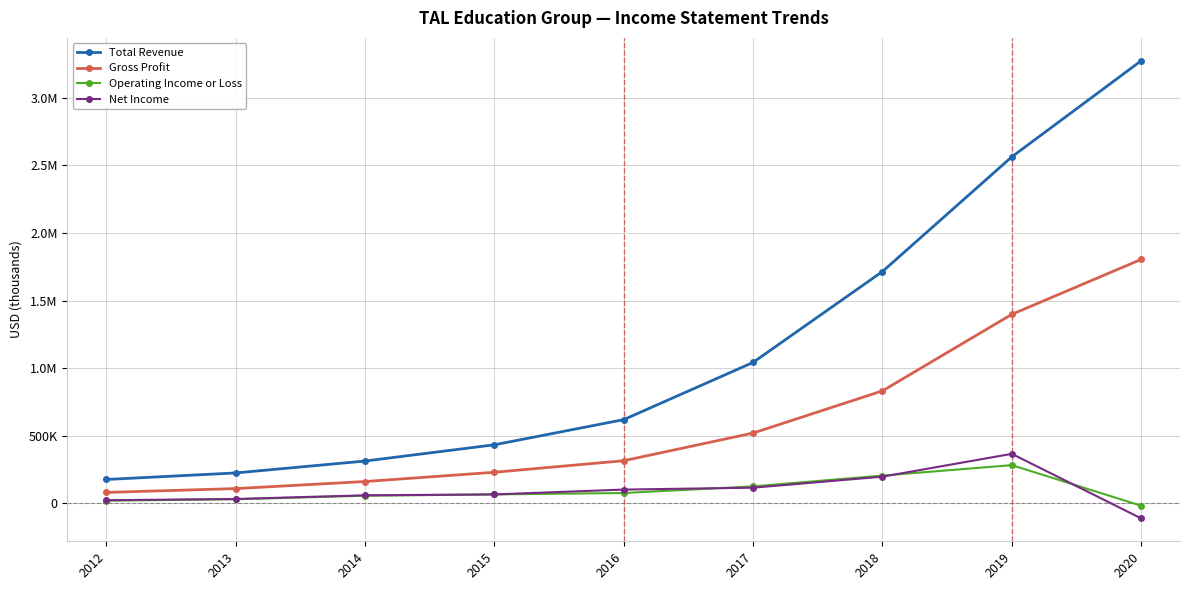

Which series changed the most between 2016 and 2017?

Total Revenue